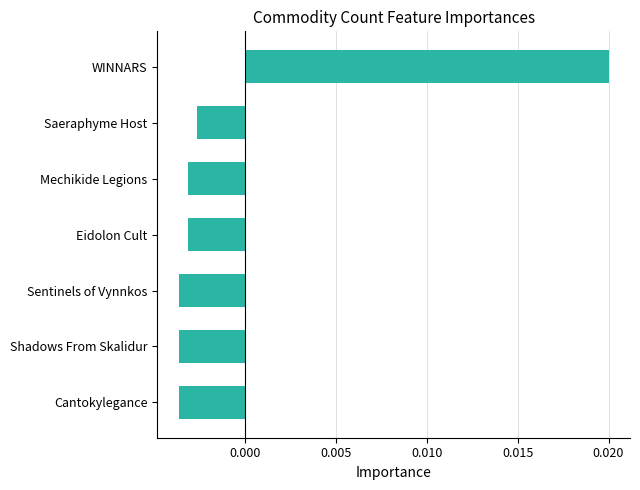

Between WINNARS and Eidolon Cult, which is larger?

WINNARS